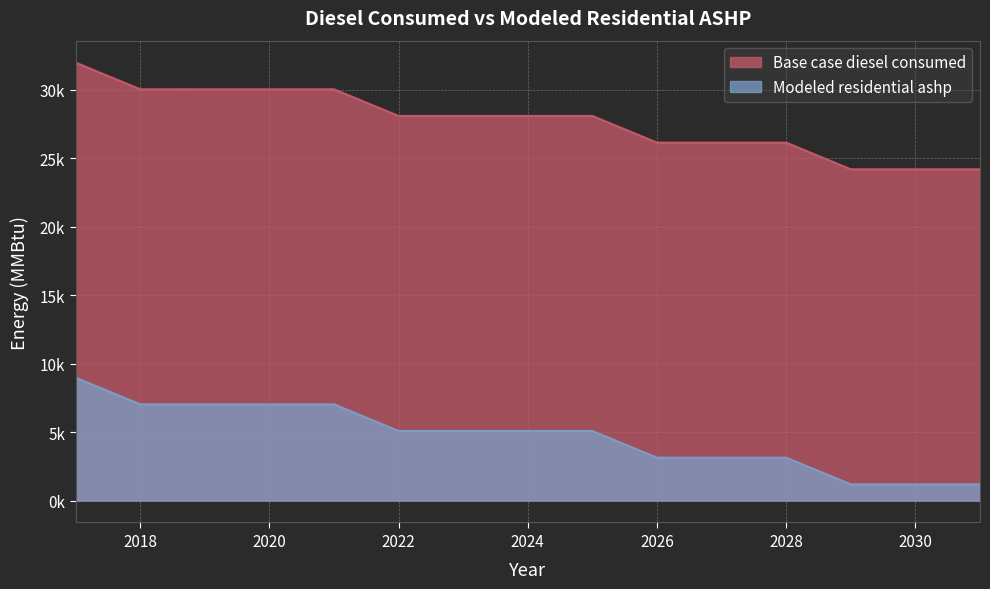

Rank the series at 2025 from lowest to highest value.

Modeled residential ashp, Base case diesel consumed